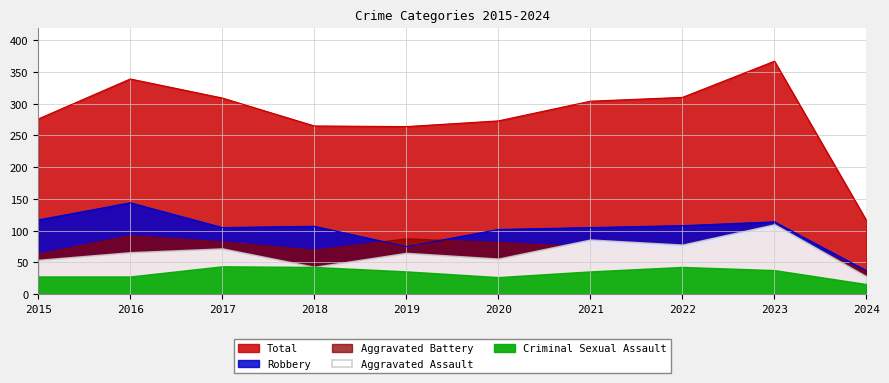

Which series has the largest total across all categories?

Total